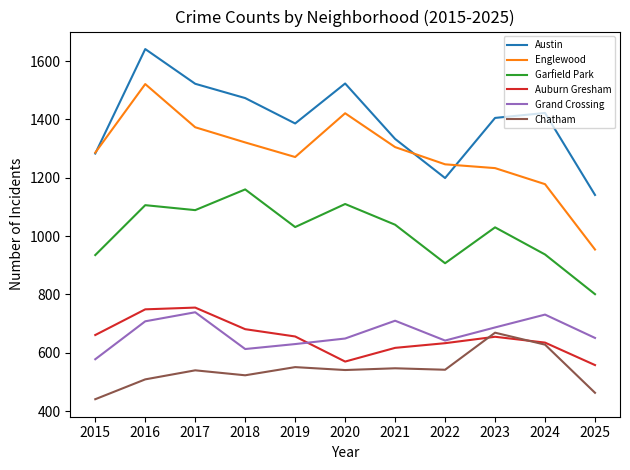

At which label does Austin reach its peak?

2016